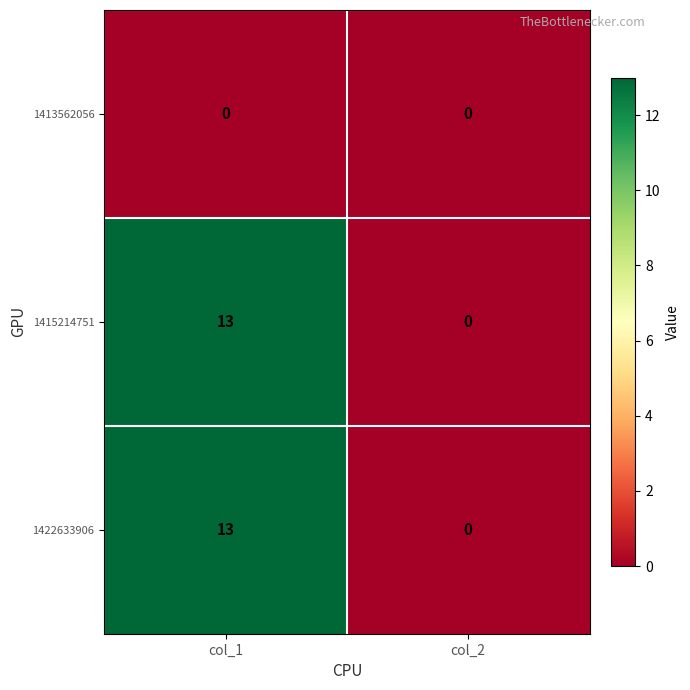

What is the difference between the 1422633906 values at col_1 and col_2?

13